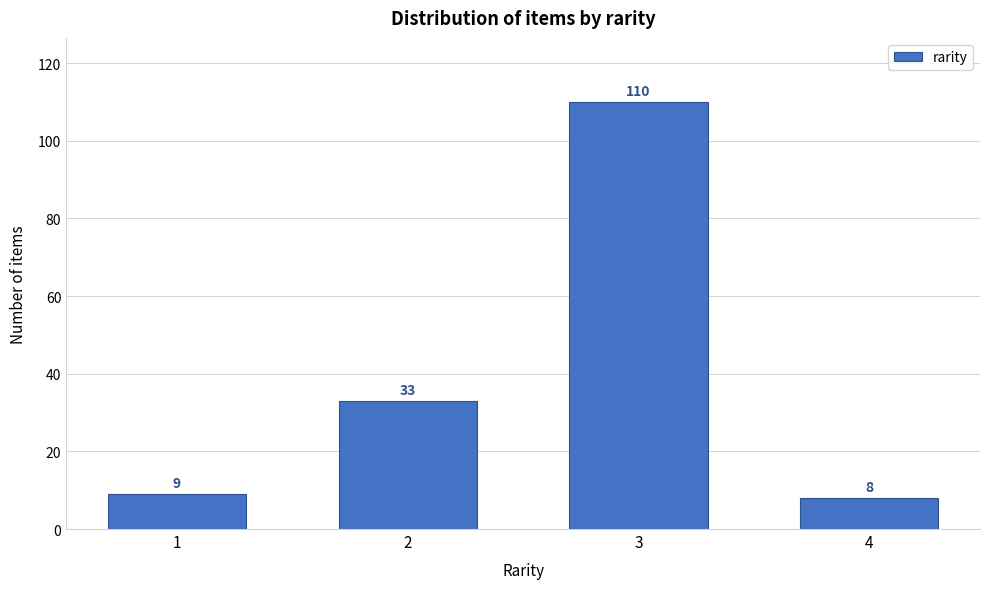

Reading right to left, transcribe all the data shown in this chart.

8	110	33	9